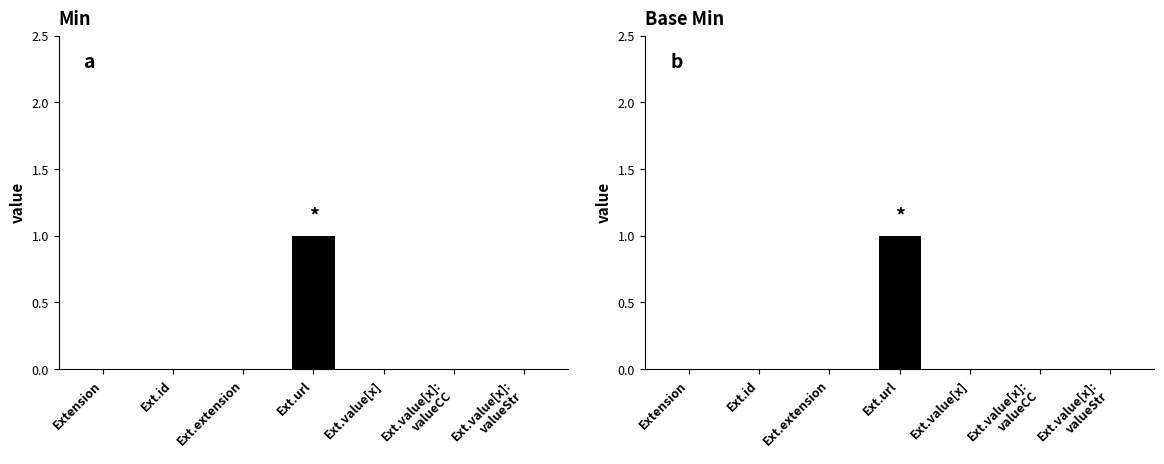

At which category is the sum across all series the highest?

Ext.url